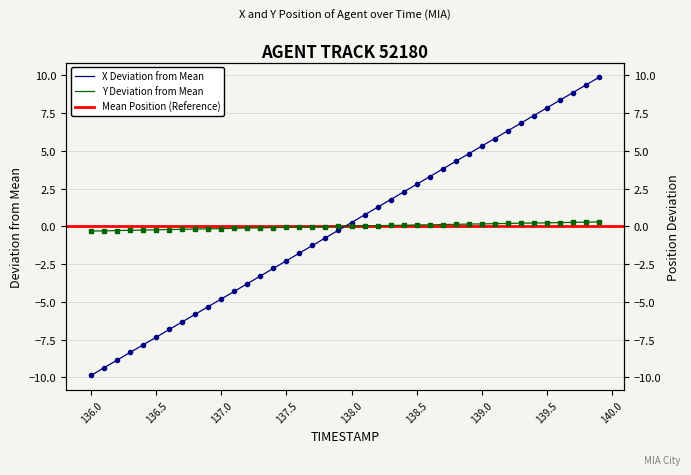

Reading left to right, extract all data points from this chart.

X: -9.9	-9.4	-8.8	-8.3	-7.8	-7.3	-6.8	-6.3	-5.8	-5.3	-4.8	-4.3	-3.8	-3.3	-2.8	-2.3	-1.8	-1.3	-0.8	-0.3	0.3	0.8	1.3	1.8	2.3	2.8	3.3	3.8	4.3	4.8	5.3	5.8	6.3	6.8	7.3	7.8	8.3	8.8	9.4	9.9
Y: -0.3	-0.3	-0.3	-0.3	-0.2	-0.2	-0.2	-0.2	-0.2	-0.2	-0.1	-0.1	-0.1	-0.1	-0.1	-0.1	-0.0	-0.0	-0.0	0.0	0.0	0.0	0.0	0.1	0.1	0.1	0.1	0.1	0.1	0.2	0.2	0.2	0.2	0.2	0.2	0.2	0.3	0.3	0.3	0.3